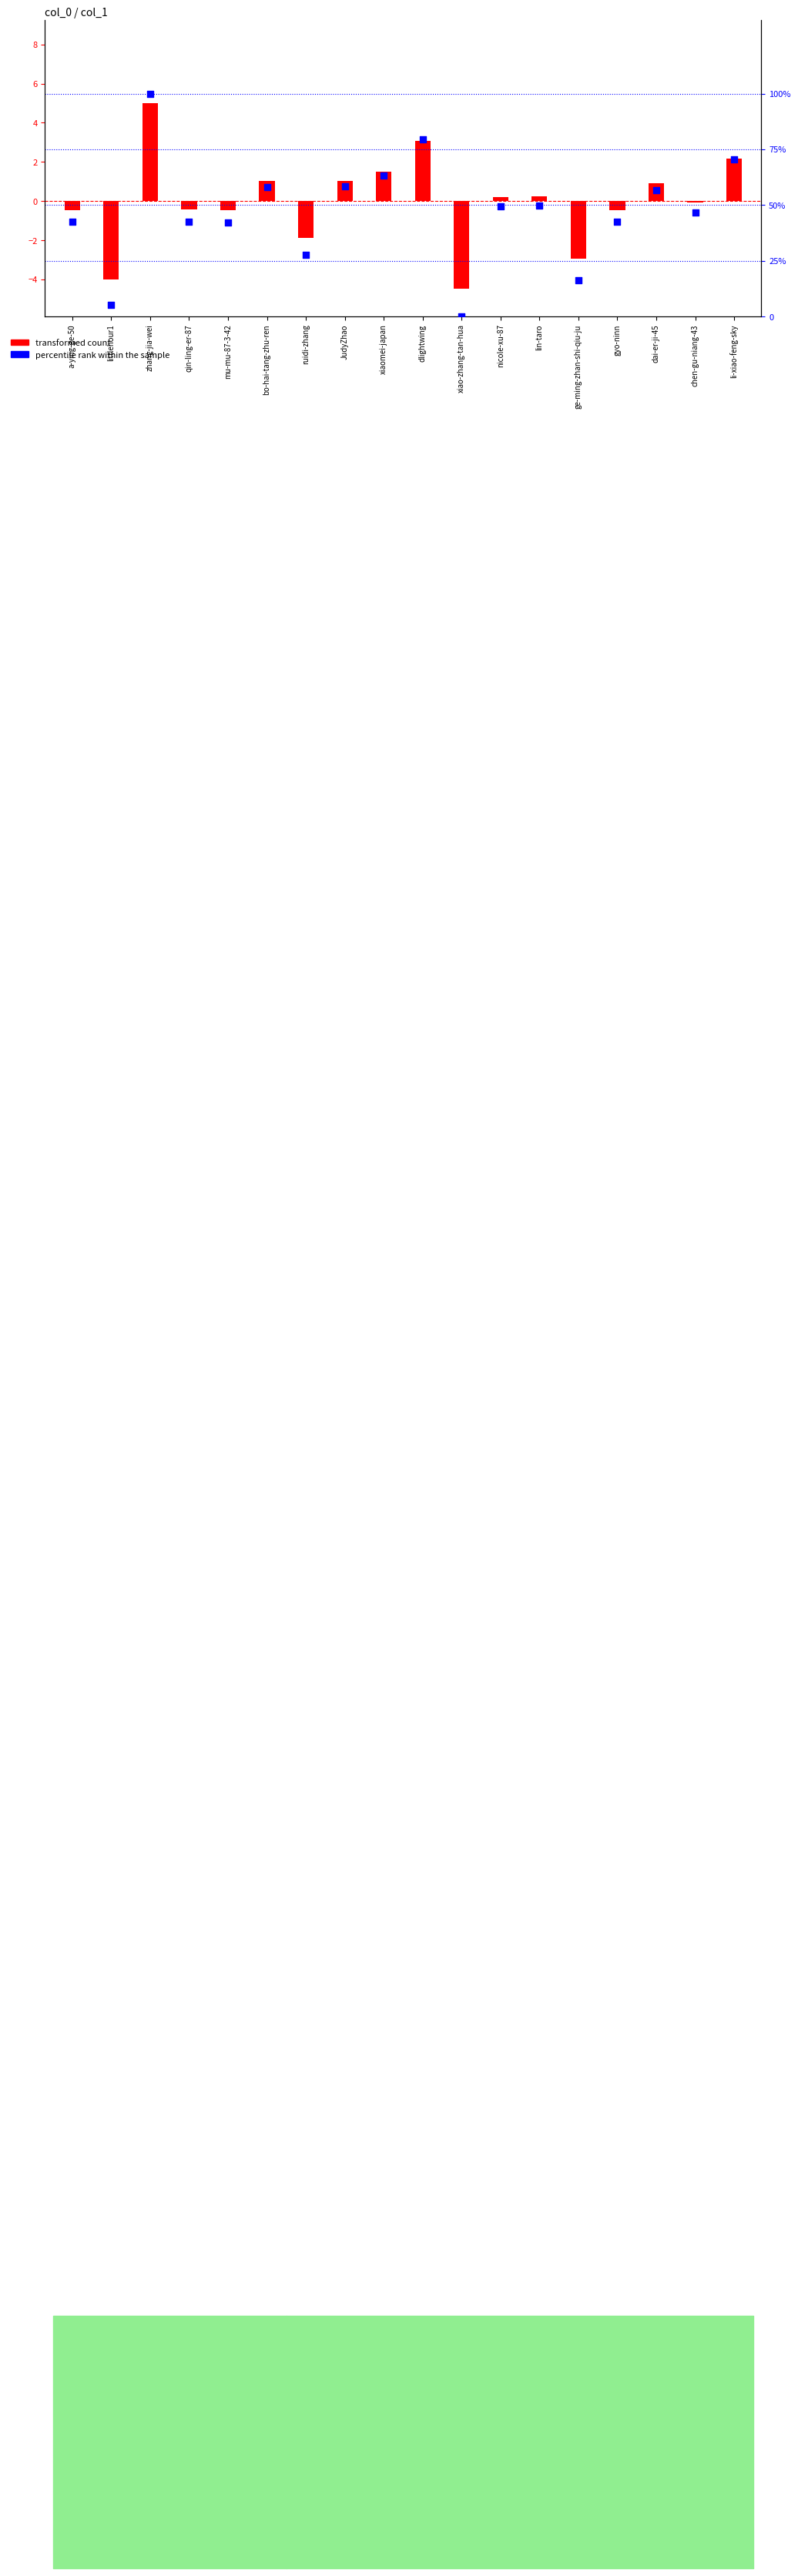

What is the total value across all series at zhang-jia-wei?

105.0